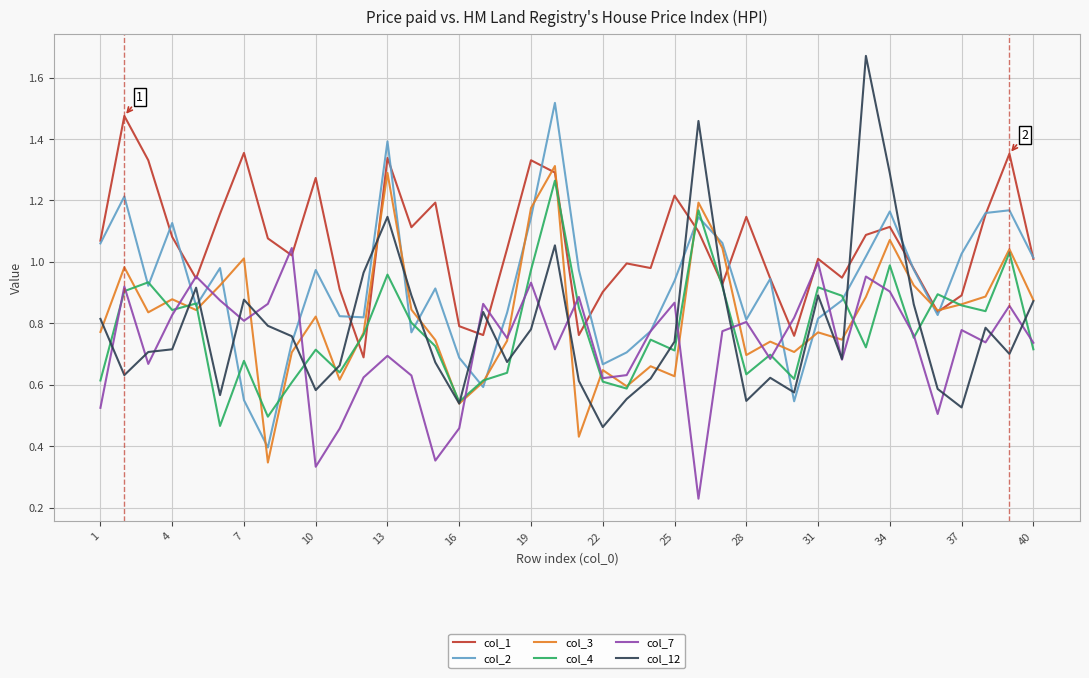

Does the chart have visible grid lines?

Yes